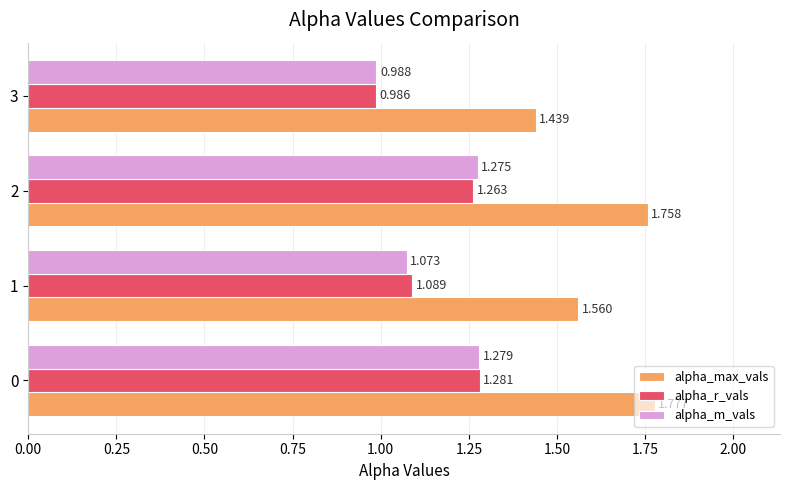

Rank the series by their maximum value, from highest to lowest.

alpha_max_vals, alpha_r_vals, alpha_m_vals